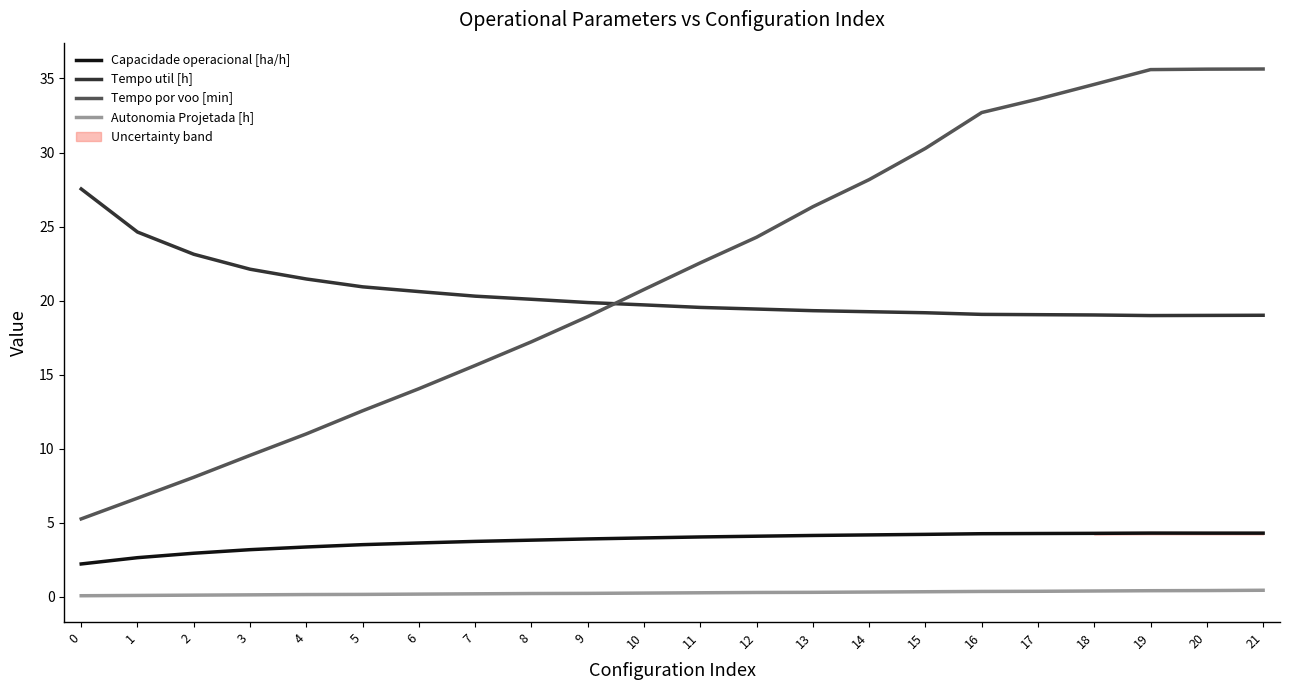

Rank the series at 11 from highest to lowest value.

Tempo por voo [min], Tempo util [h], Capacidade operacional [ha/h], Autonomia Projetada [h]